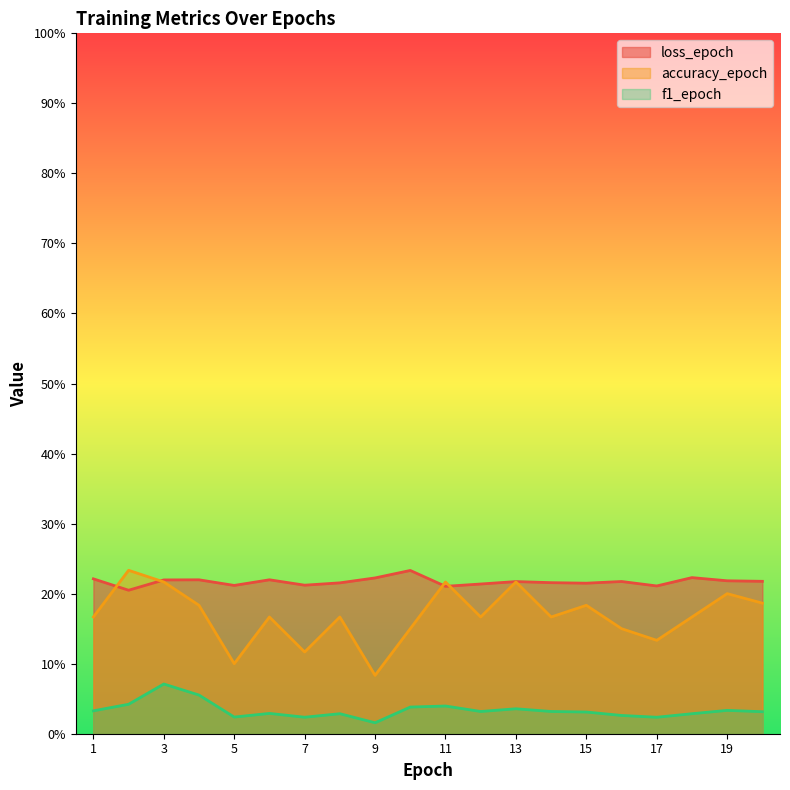

Is the value of f1_epoch at 5 greater than the value of accuracy_epoch at 15?

No